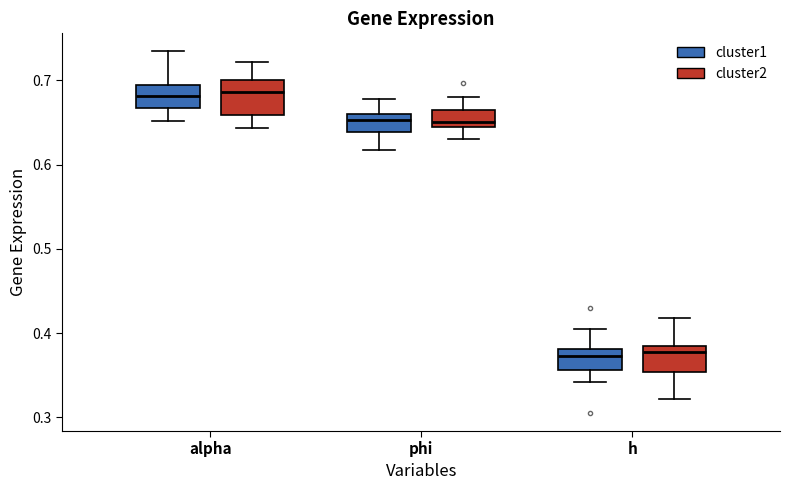

Where does the median line of the box for h (cluster2) sit on the y-axis? The values are not printed on the chart, so give them approximately, as read against the axis.

0.38